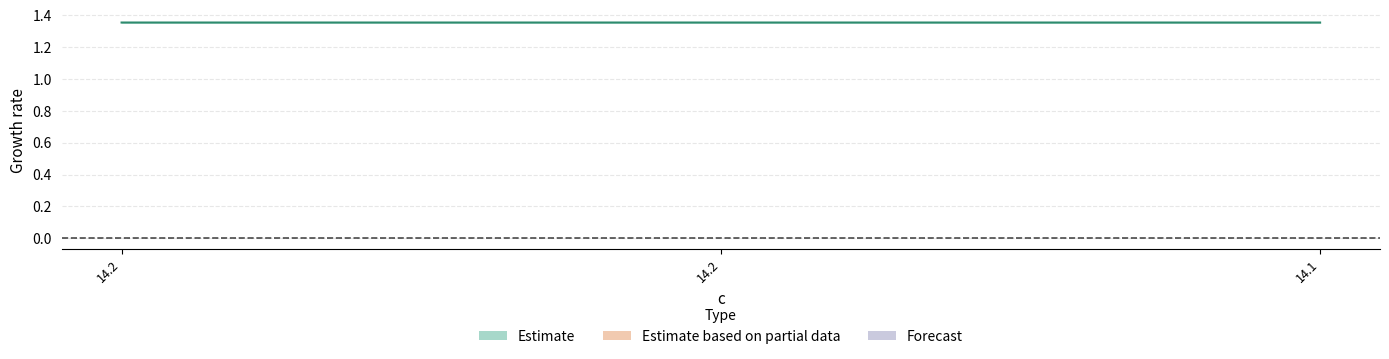

How many distinct data groups are displayed?

1